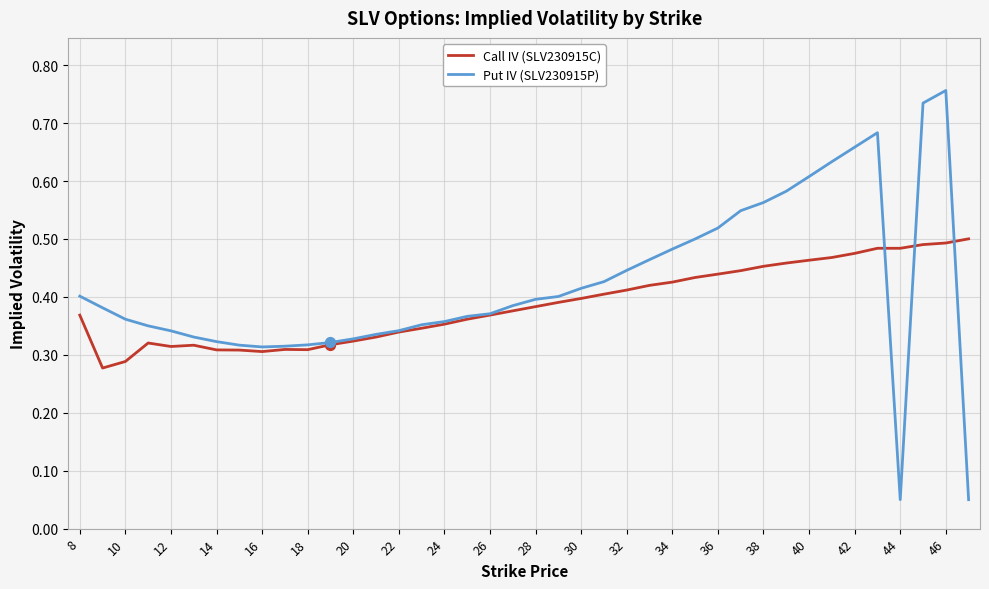

Which series has the widest spread of values?

Put IV (SLV230915P)